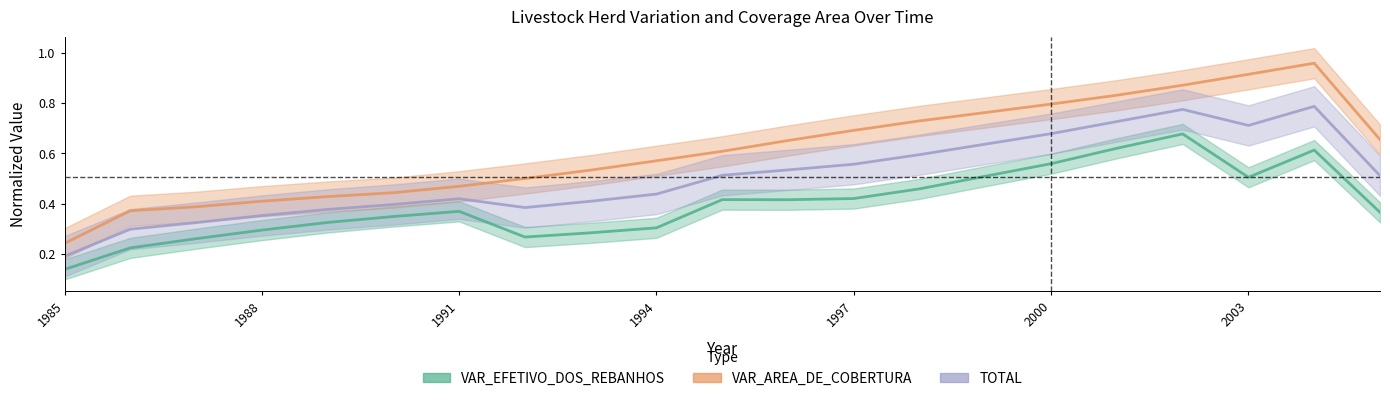

True or false: VAR_EFETIVO_DOS_REBANHOS and TOTAL intersect in this chart.

False